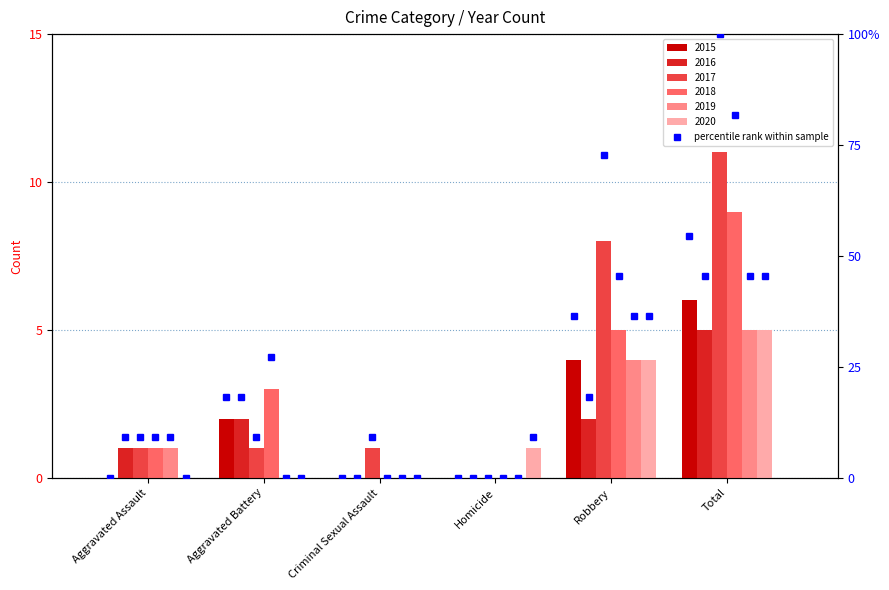

The chart shows a value of 21.4 at Robbery. True or false?

False